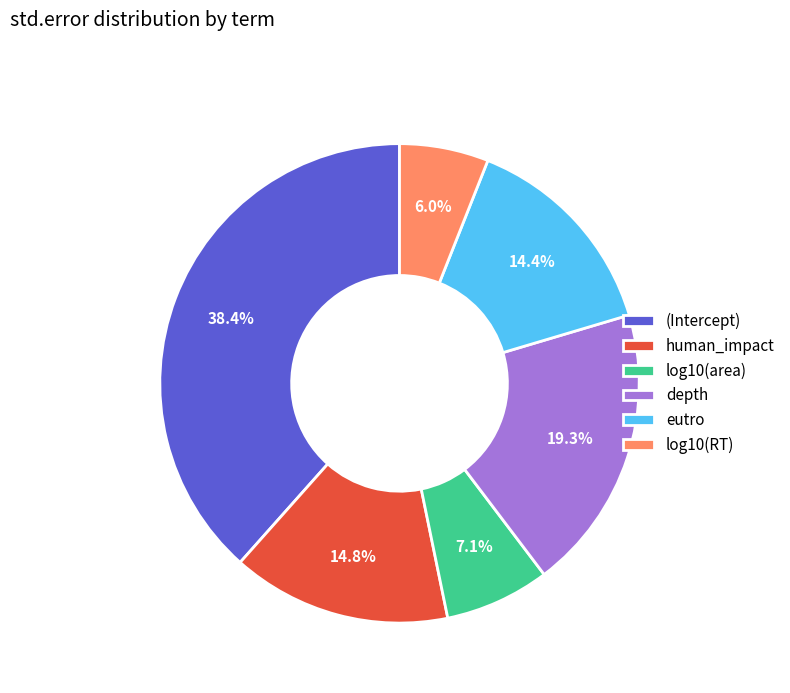

Is it true that eutro is 3% of the pie?

False